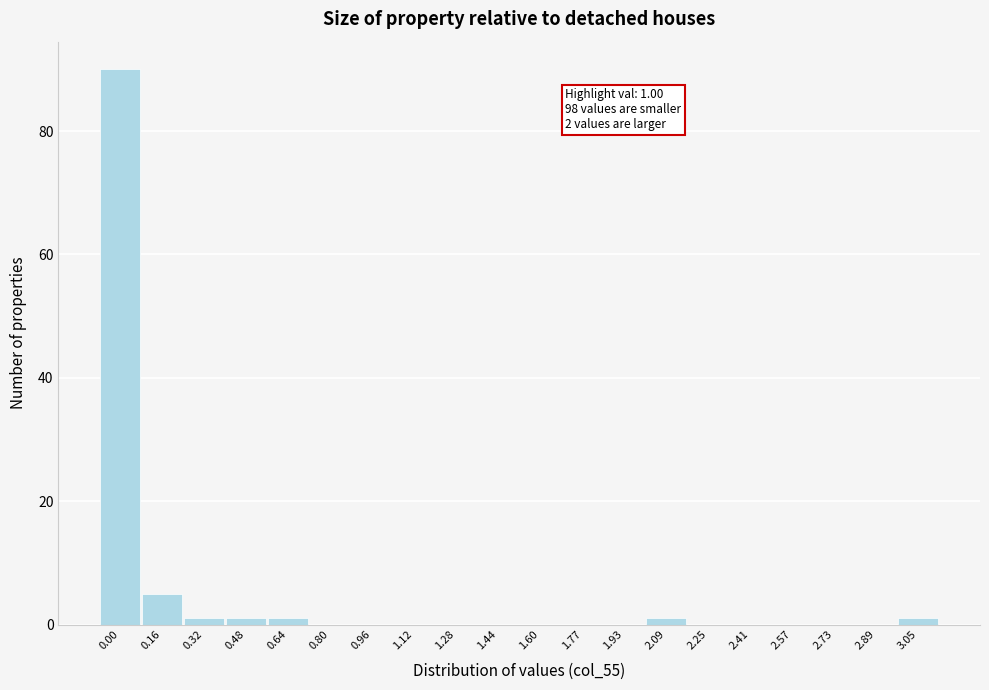

Reading left to right, extract all data points from this chart.

0.00=90	0.16=5	0.32=1	0.48=1	0.64=1	0.80=0	0.96=0	1.12=0	1.28=0	1.44=0	1.60=0	1.77=0	1.93=0	2.09=1	2.25=0	2.41=0	2.57=0	2.73=0	2.89=0	3.05=1